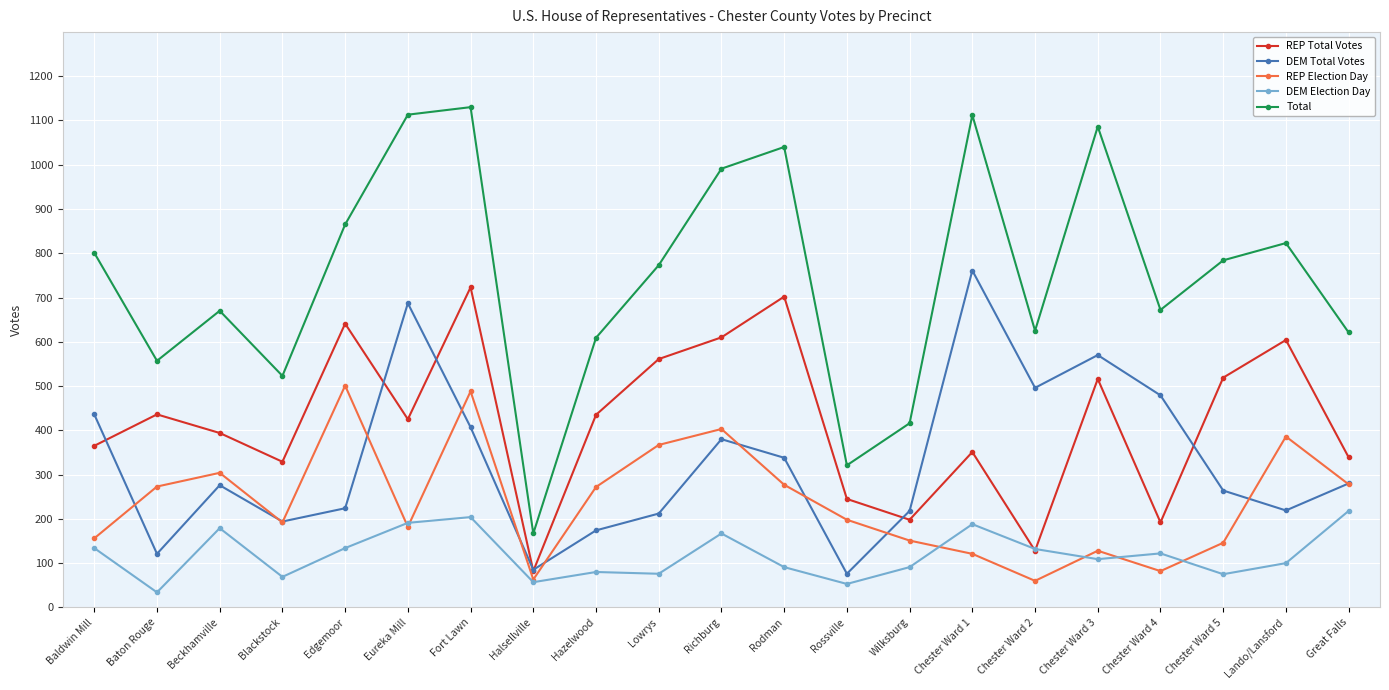

Which series changed the most between Rossville and Chester Ward 2?

DEM Total Votes